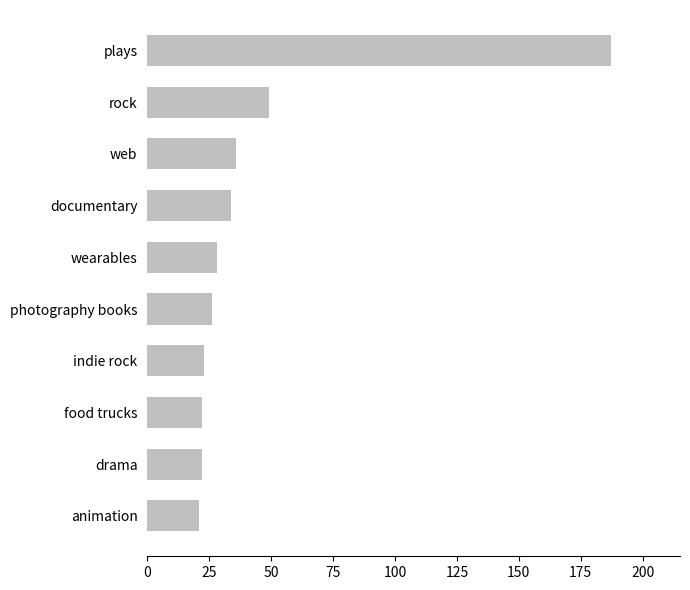

What is the difference between the maximum and minimum values?

166